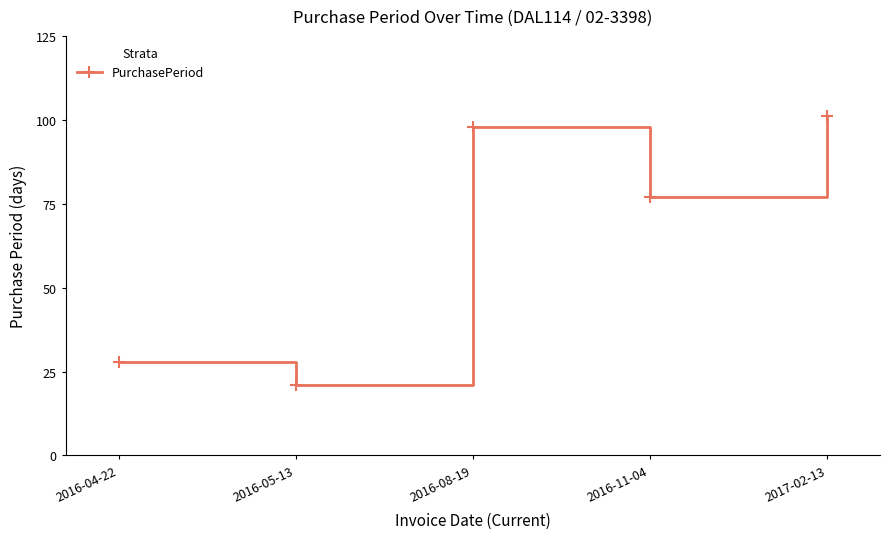

What position from the right is 2016-11-04?

2